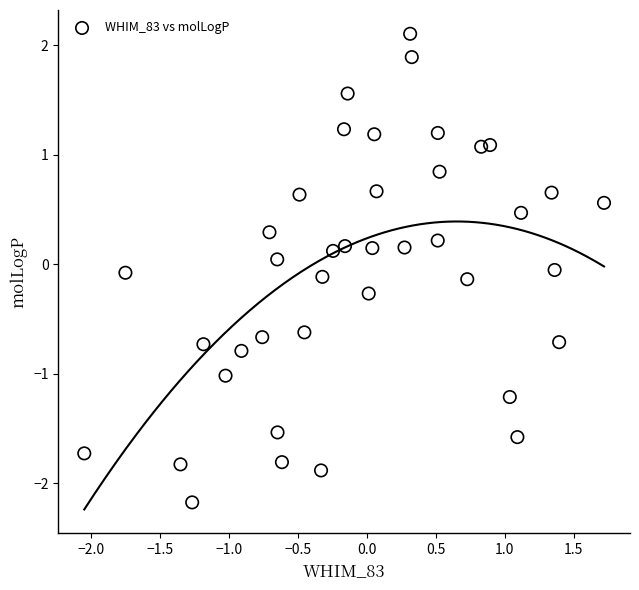

What is the range of Y values (max minus min)?

4.3